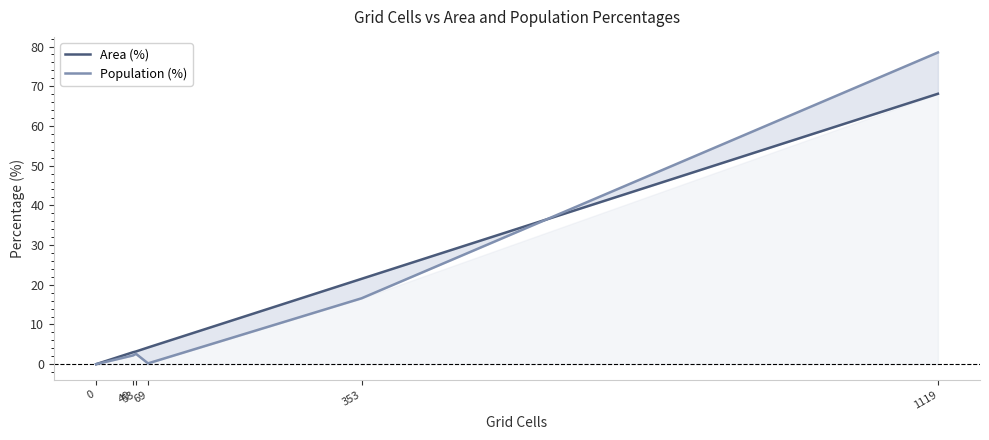

Between which two adjacent categories do Population (%) and Area (%) first intersect?

353 and 1119